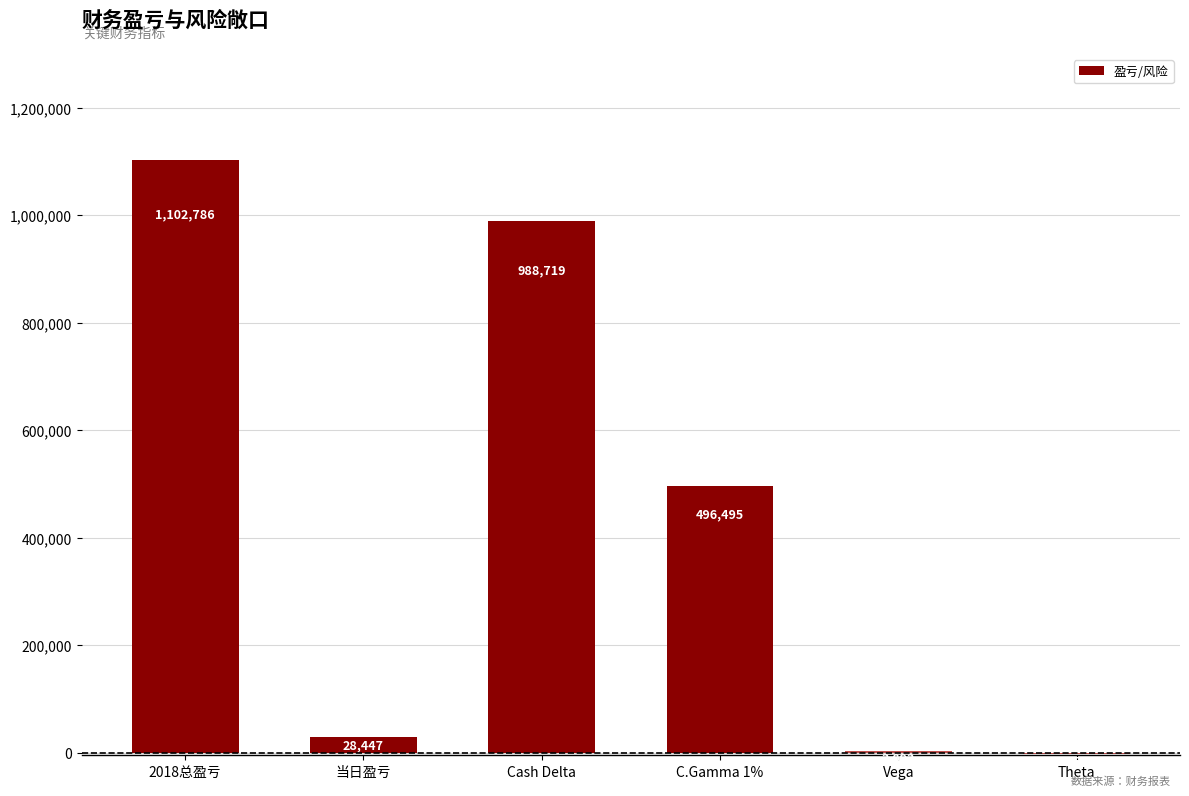

What is the change in value from 2018总盈亏 to 当日盈亏?

-1074339